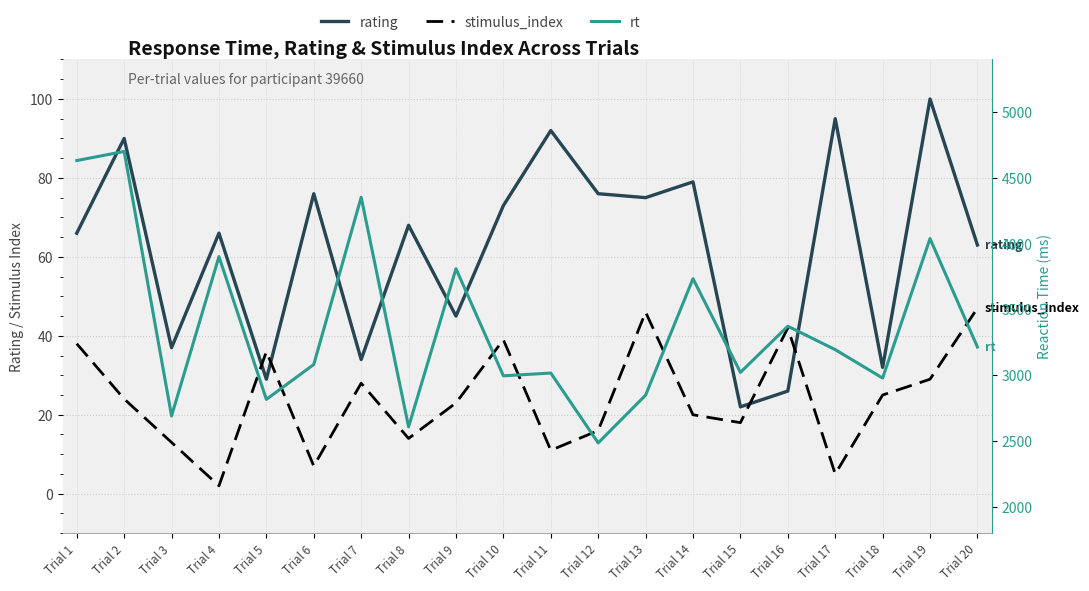

How many values in the rt series are below 3195?

10